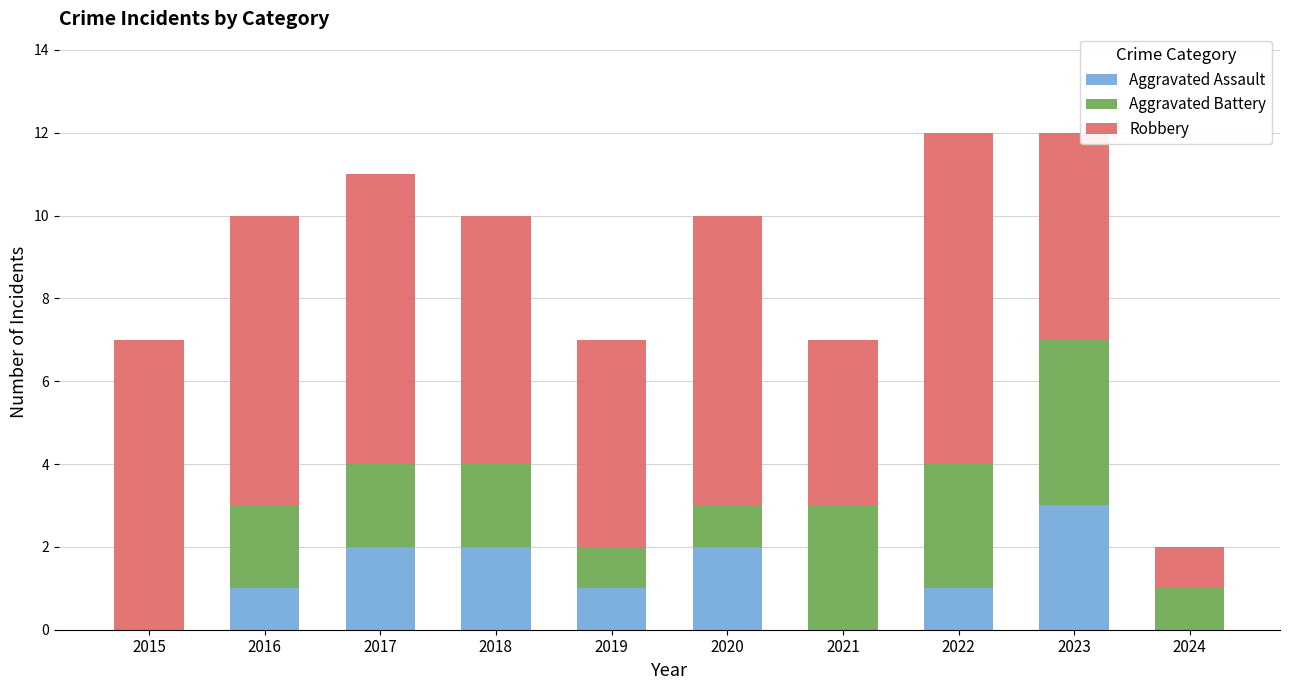

What is the sum of all Aggravated Assault values?

12